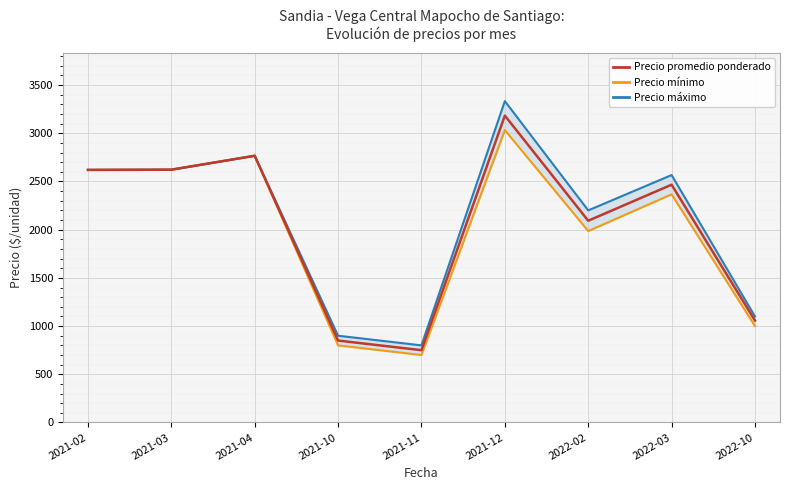

Which series has the largest total across all categories?

Precio máximo